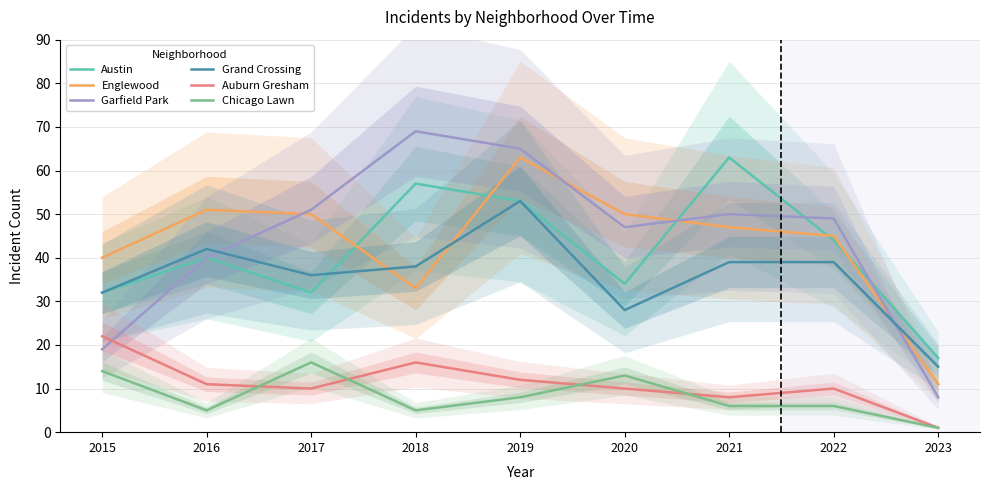

How many data points does each series have?

9